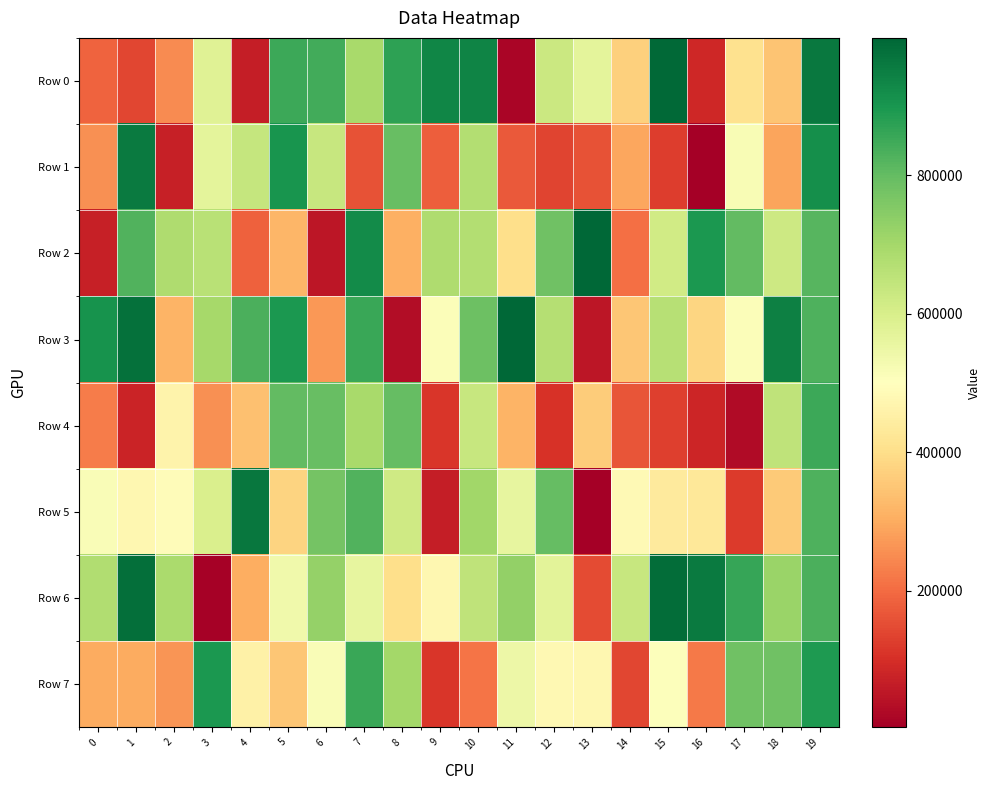

What is the difference between the highest and lowest values at 3?

889408